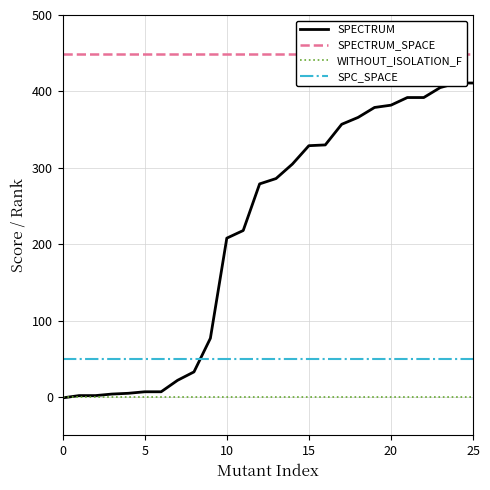

True or false: SPC_SPACE and WITHOUT_ISOLATION_F intersect in this chart.

False